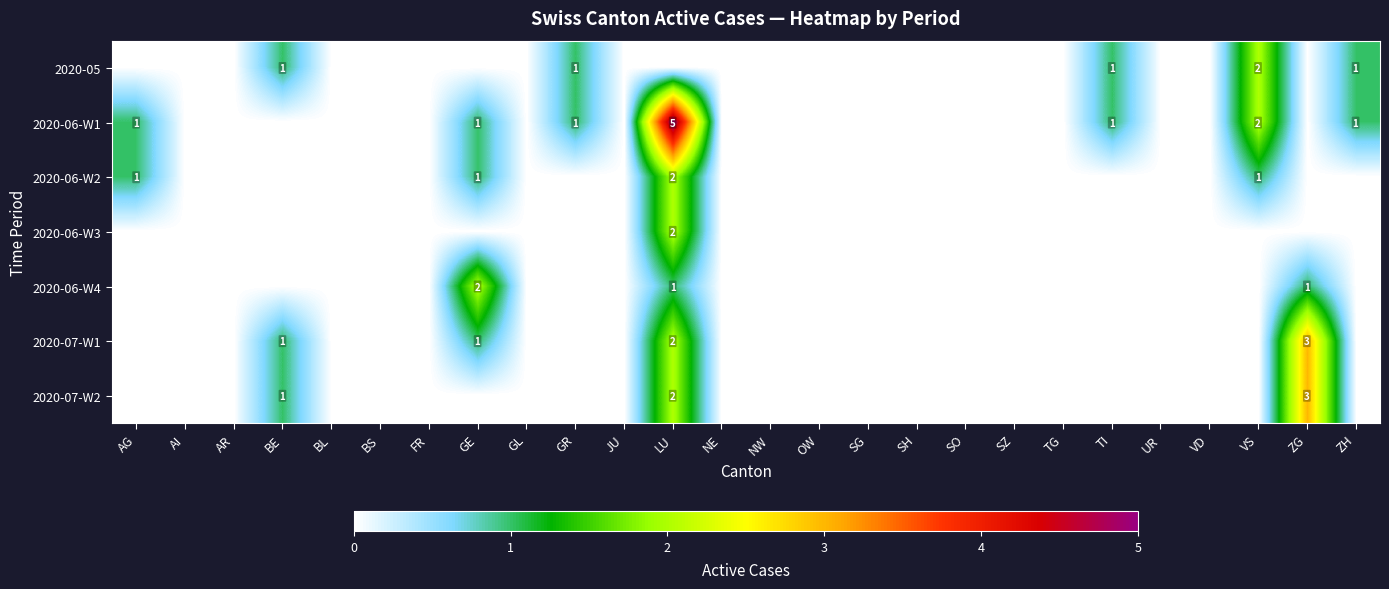

The value of 2020-06-W1 at VS is 1. True or false?

False